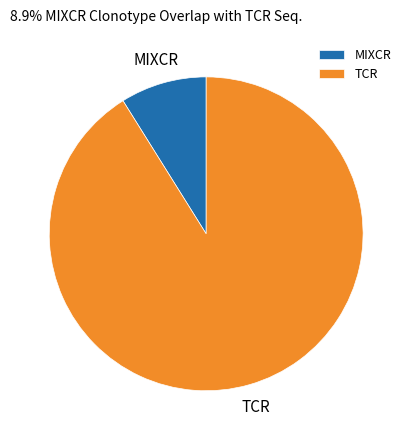

The TCR slice represents 99% of the pie. True or false?

False